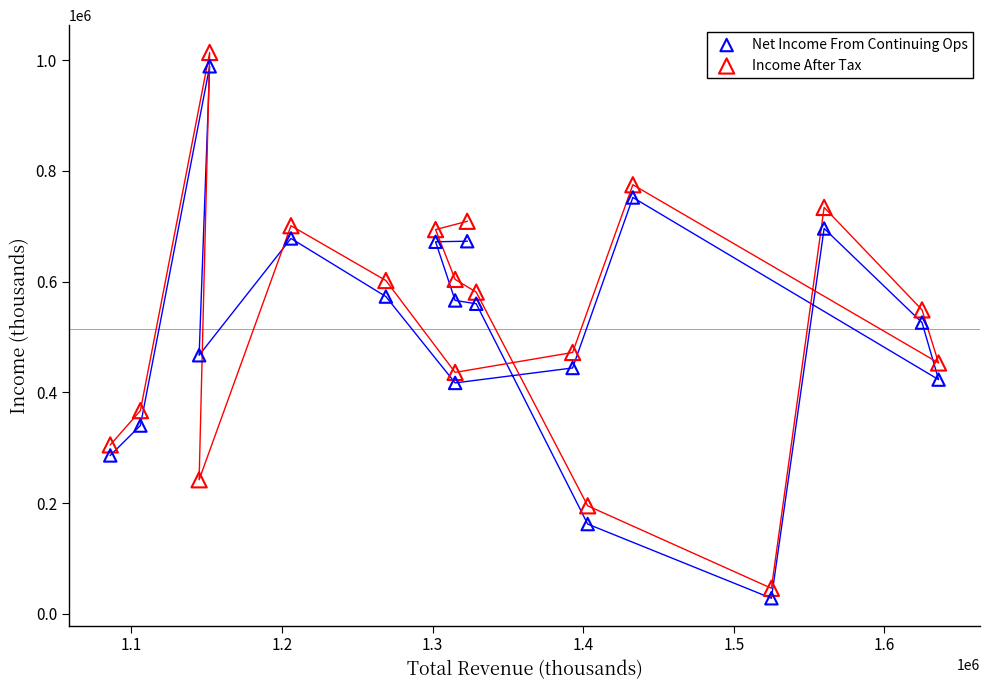

Across all data points, what is the range of Y values (max minus min)?

986000